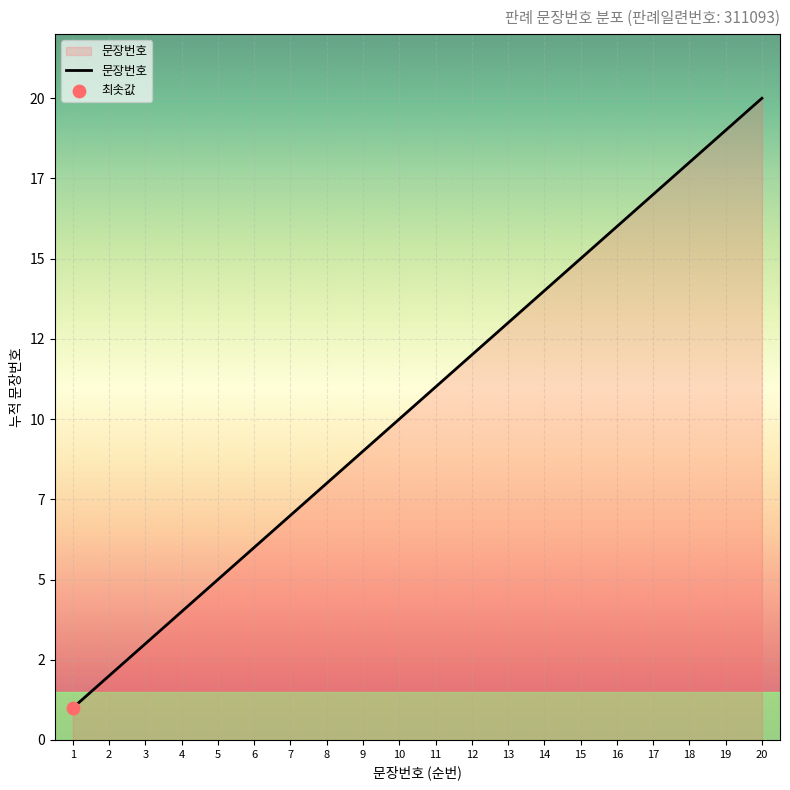

Which has a higher value, 13 or 11?

13